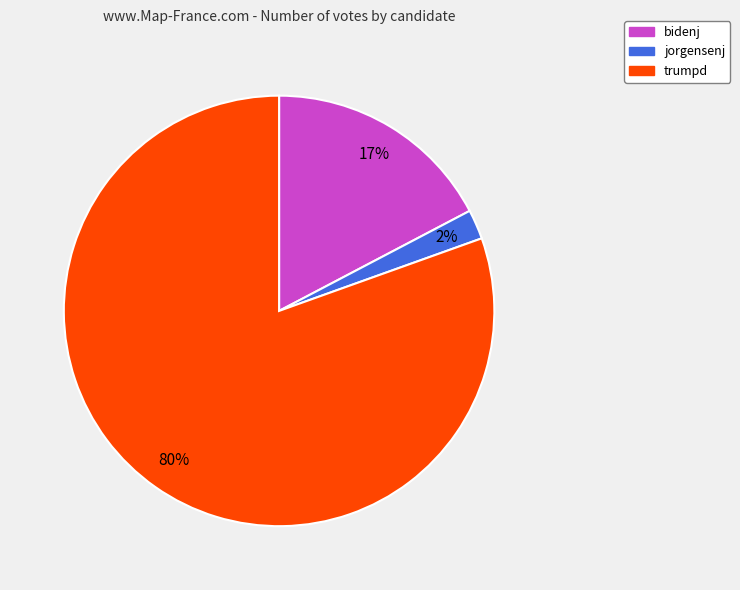

Which slice is the smallest?

jorgensenj